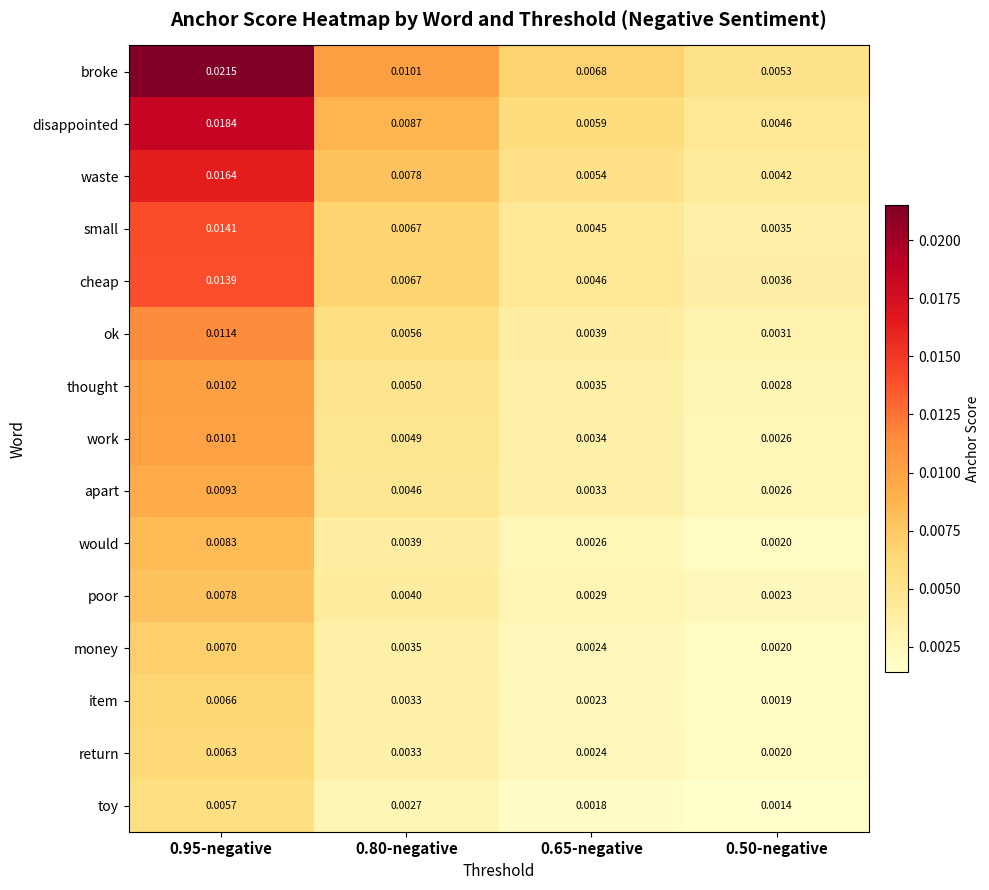

Which series has the widest spread of values?

broke